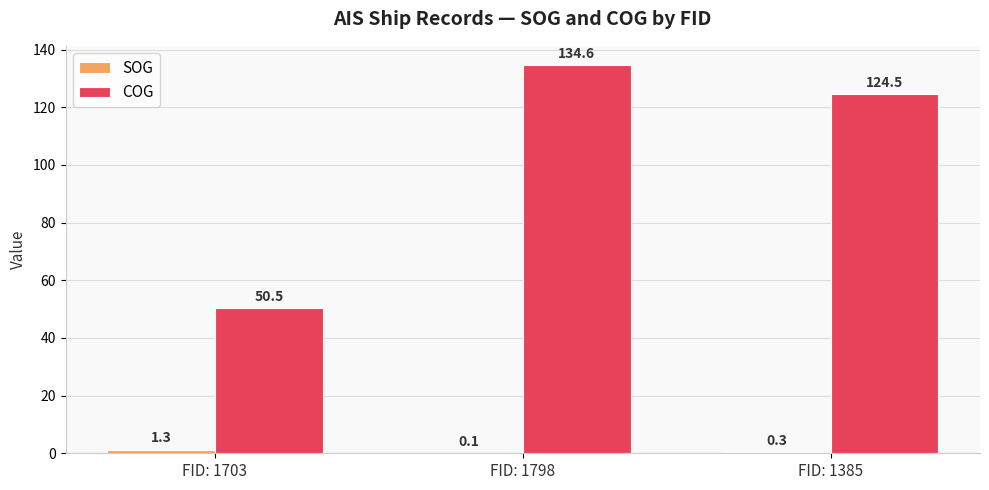

What is the sum of the COG values at FID: 1385 and FID: 1703?

175.0